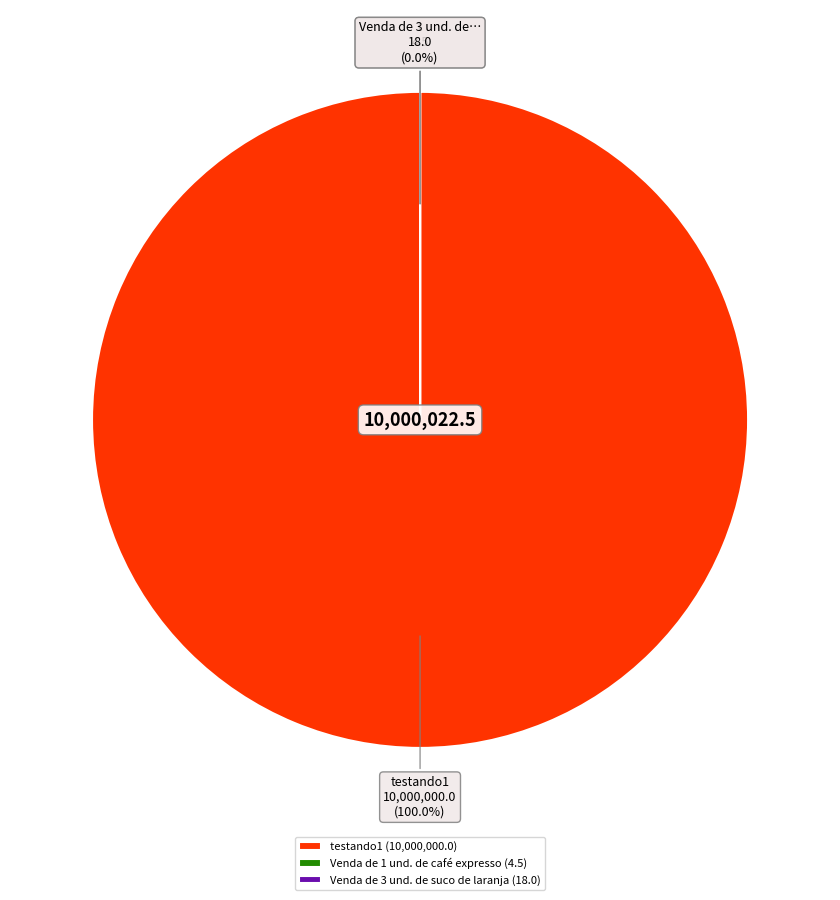

Rank the categories by value from lowest to highest.

Venda de 1 und. de café expresso, Venda de 3 und. de suco de laranja, testando1